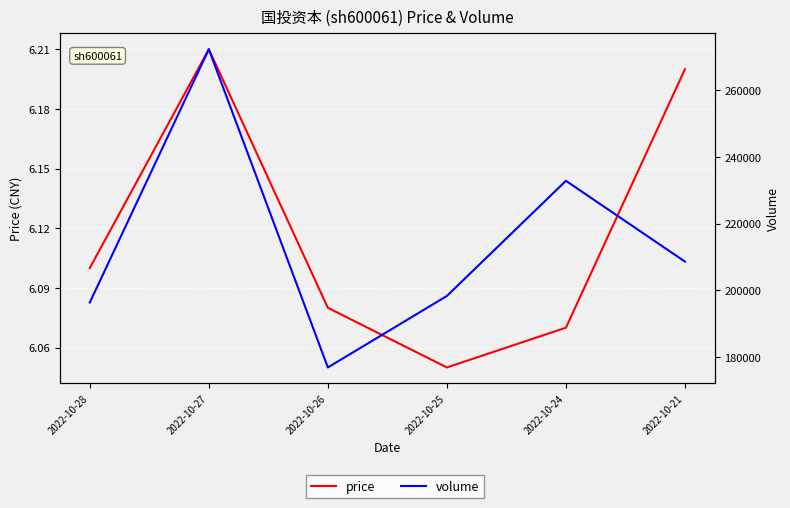

True or false: volume has more than 1 points higher than both neighbors.

True